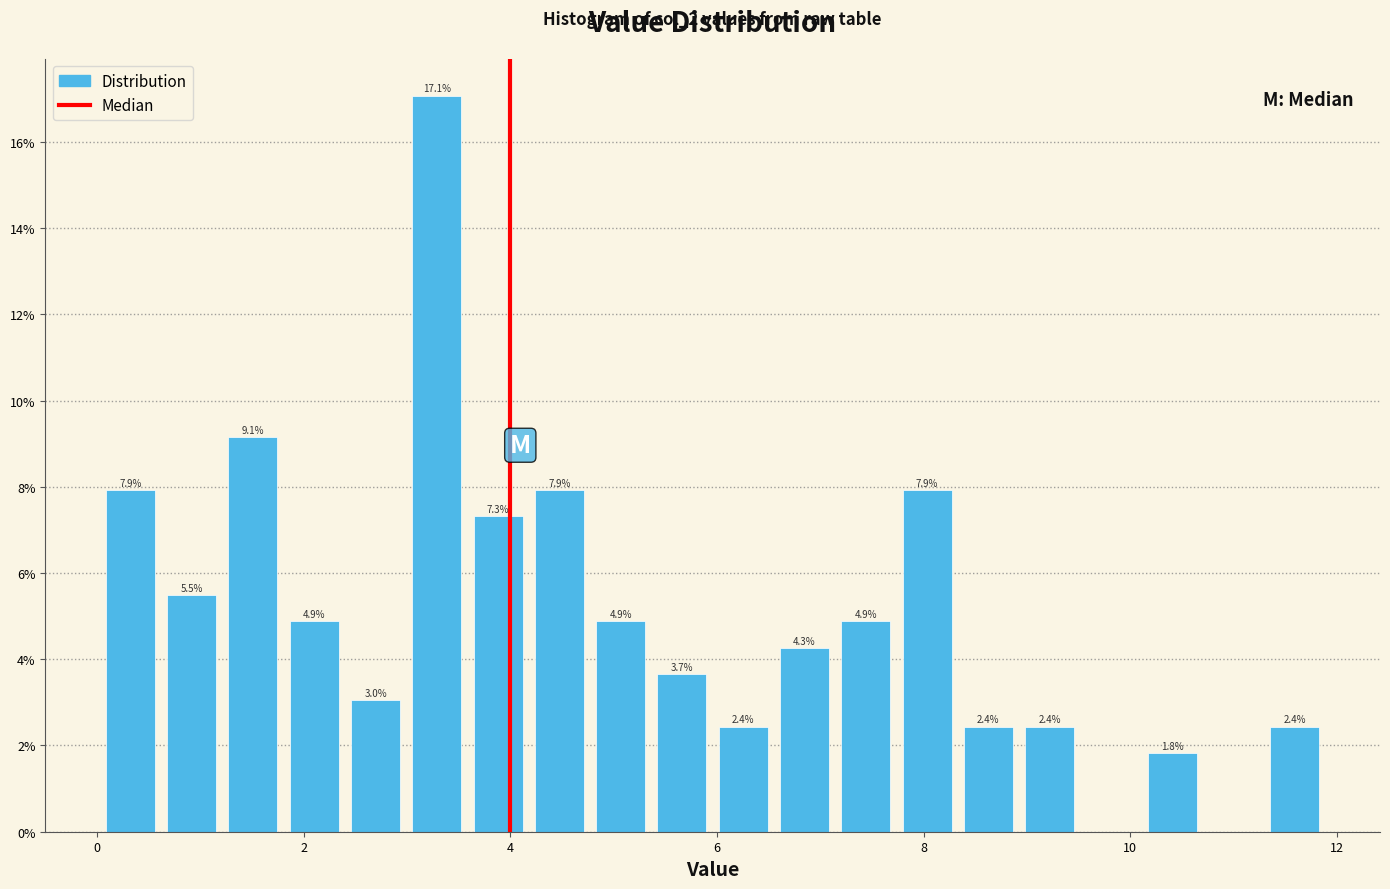

Read against the x-axis, roughly where is the centre of the tallest bar?

3.2